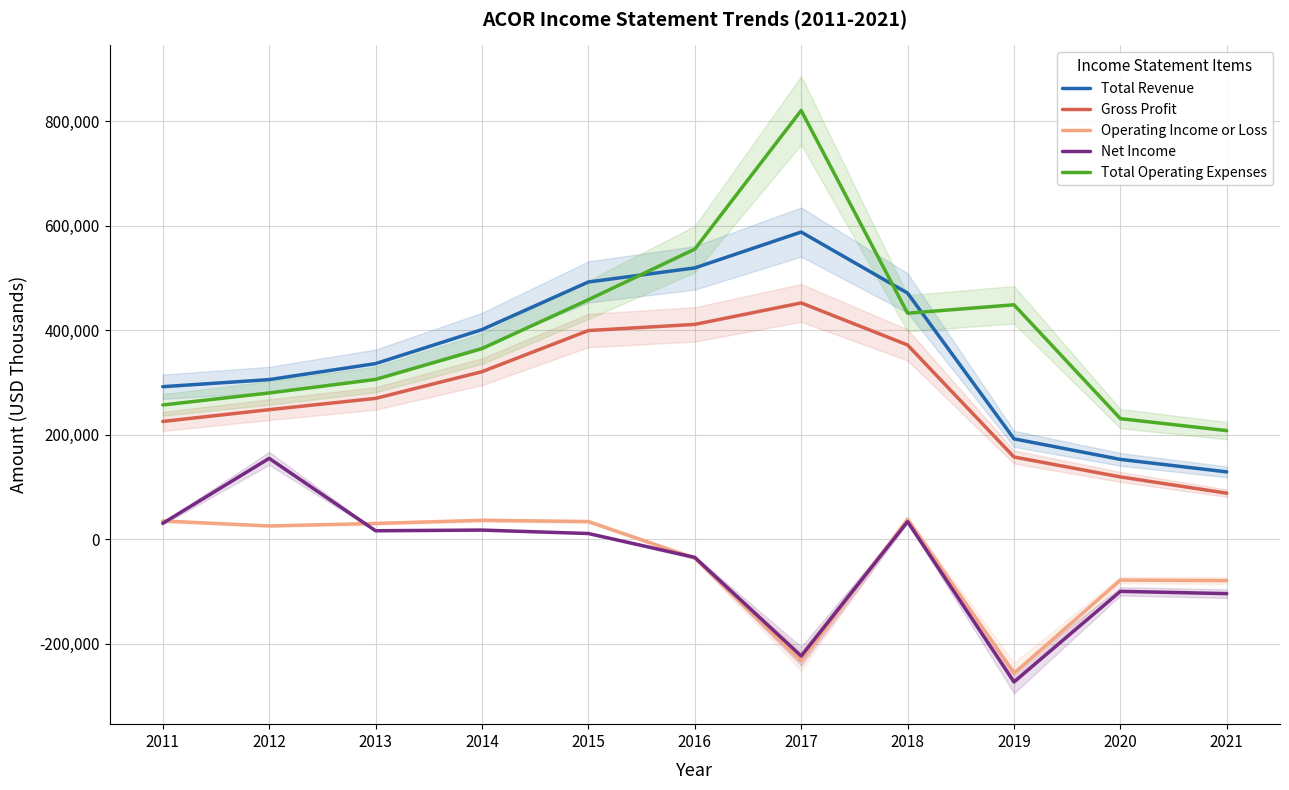

Which series ends up on top after the final intersection of Total Operating Expenses and Total Revenue?

Total Operating Expenses